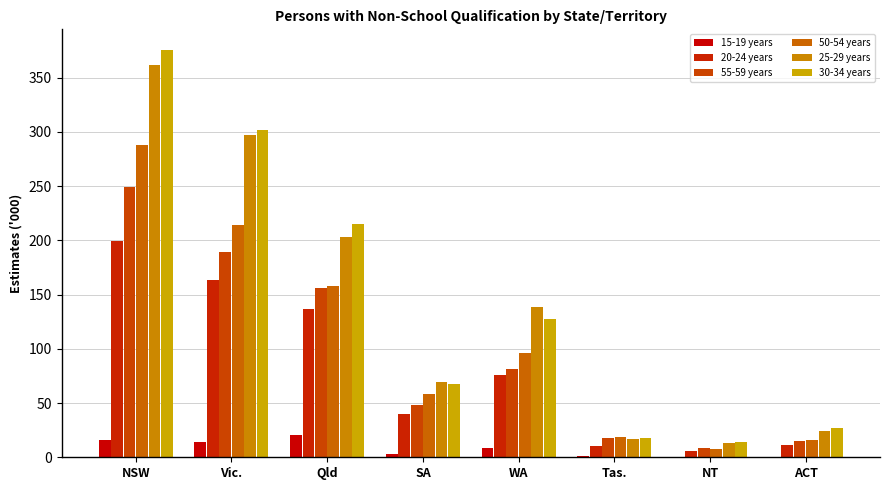

What is the value of the 15-19 years bar at the 6th from the left?

1.1